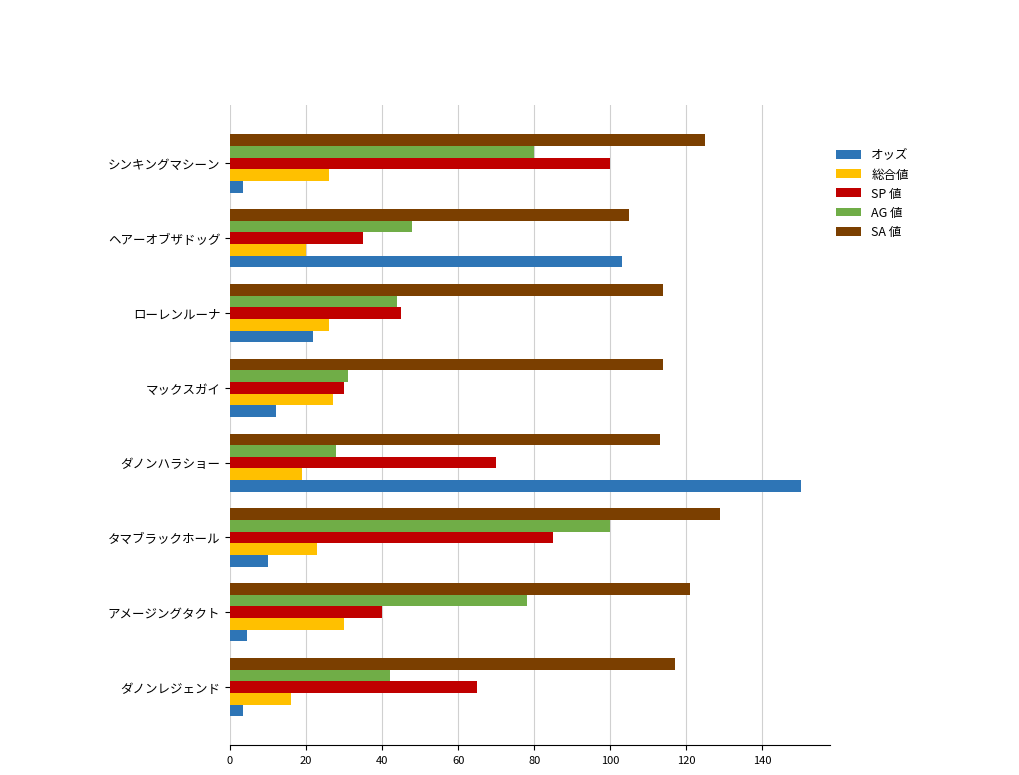

What is the approximate value of AG 値 at ヘアーオブザドッグ?

48.0